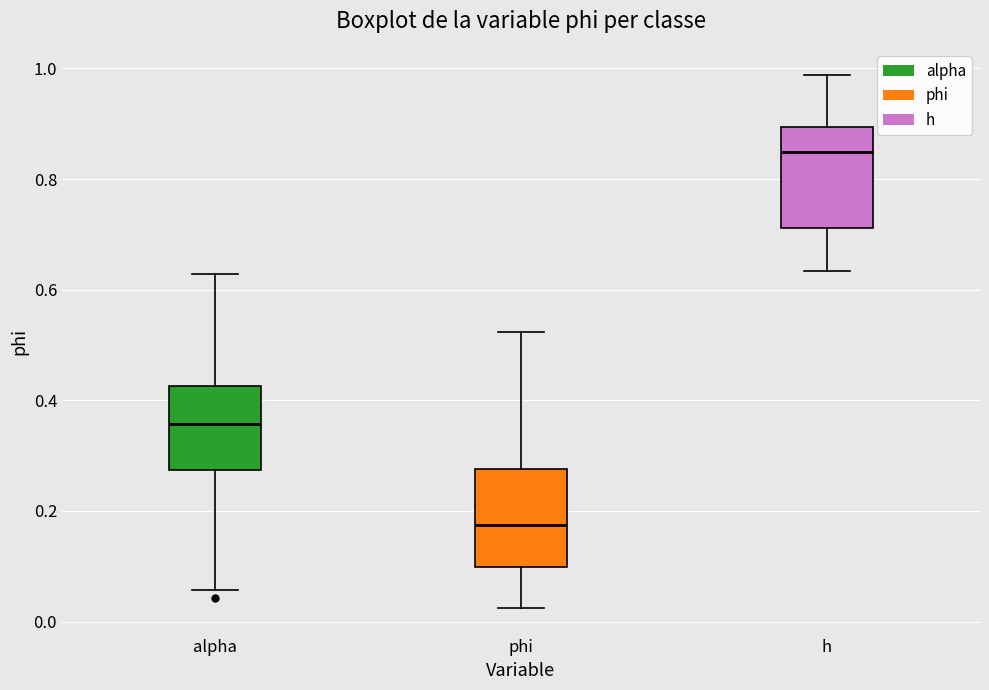

Which box's median line is the lowest?

phi